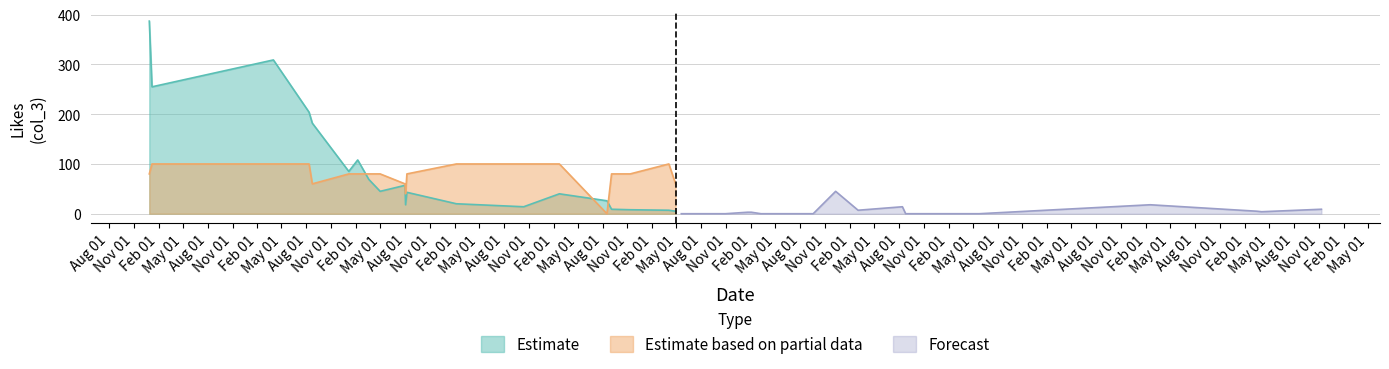

What position from the right is 2008-08-02?

10